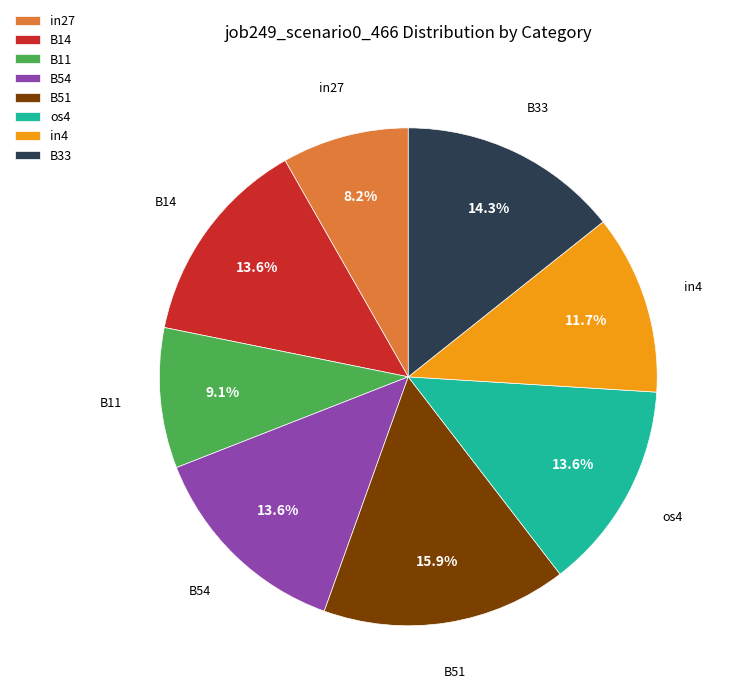

To the nearest percent, what is the difference between the largest and smallest slice percentages?

8%